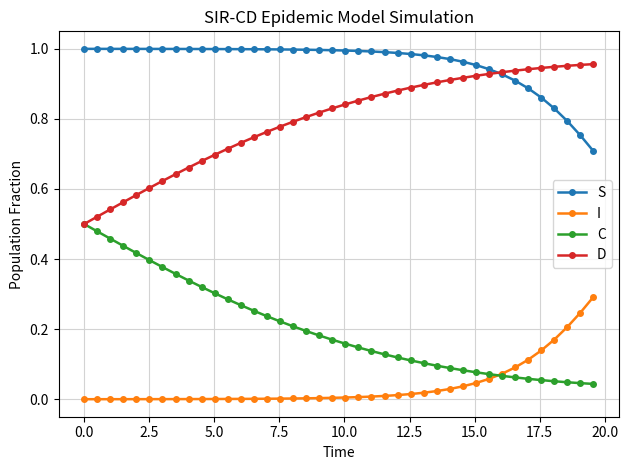

What is the sum of all S values?

38.4